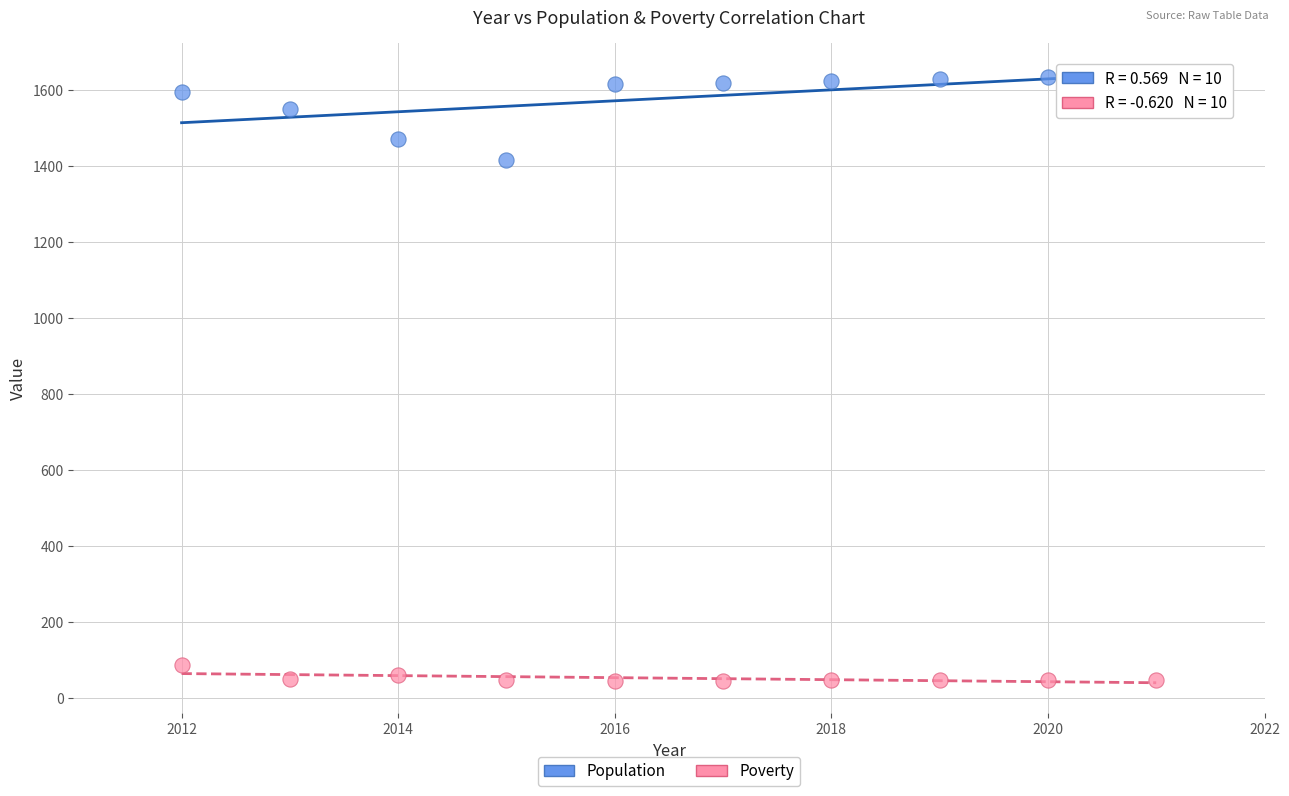

In the Population series, what Y value is closest to 1526?

1548